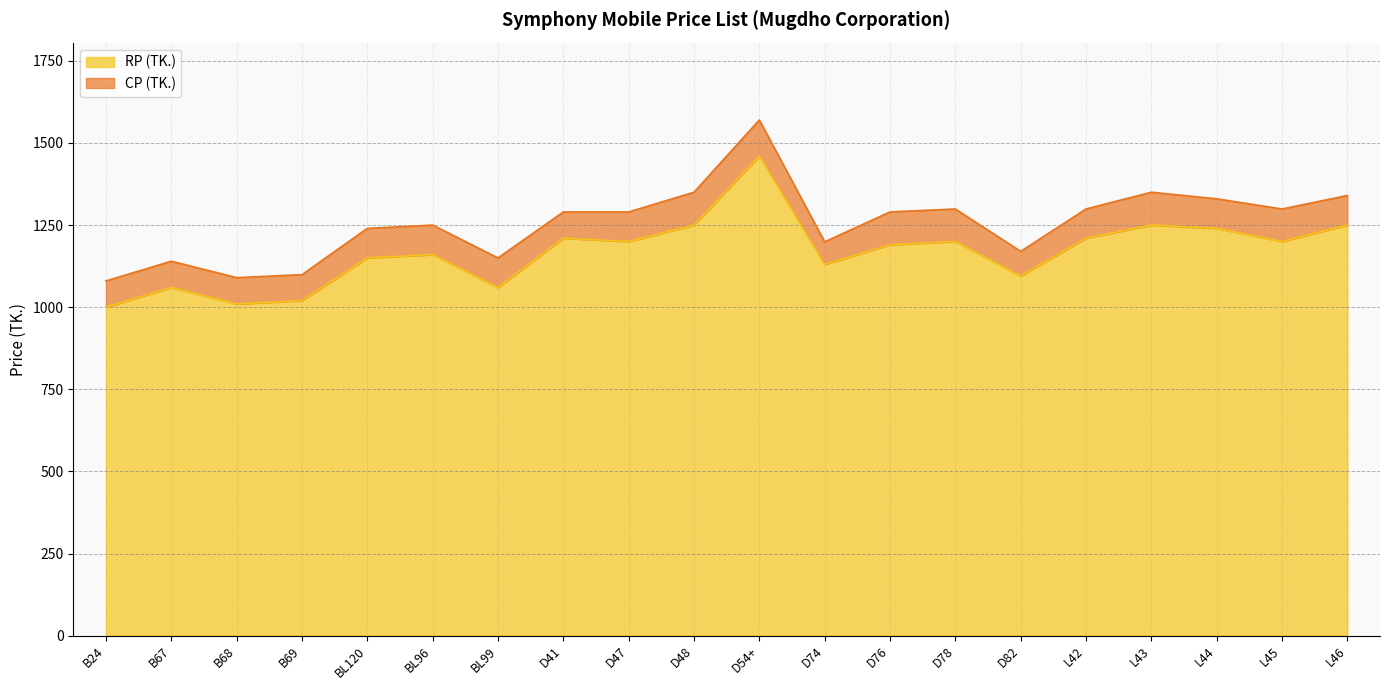

At which category does RP (TK.) reach its first local peak?

B67